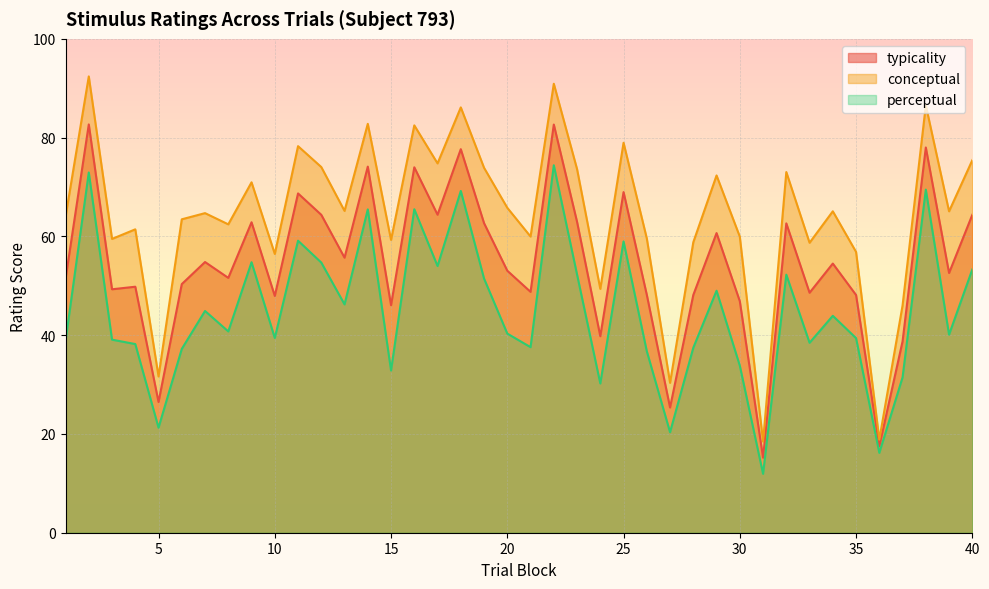

Rank the categories by conceptual value from highest to lowest.

2, 22, 38, 18, 14, 16, 25, 11, 40, 17, 12, 19, 23, 32, 29, 9, 20, 13, 34, 39, 7, 1, 6, 8, 4, 21, 30, 26, 3, 15, 28, 33, 35, 10, 24, 37, 5, 27, 36, 31